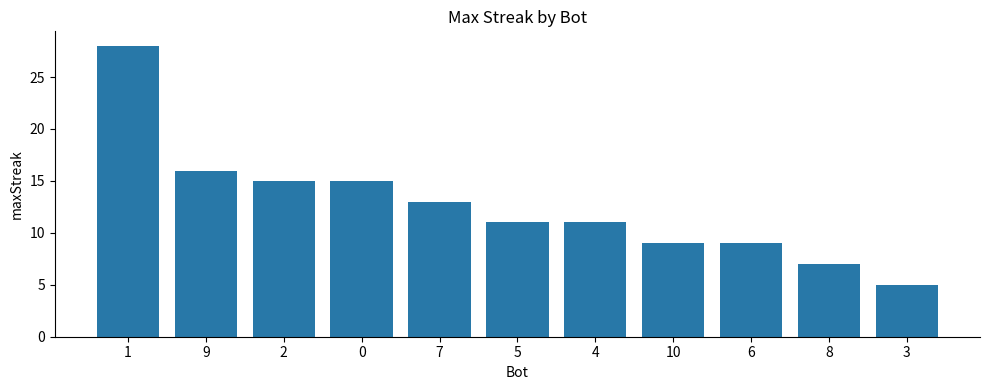

Between 5 and 8, which is larger?

5